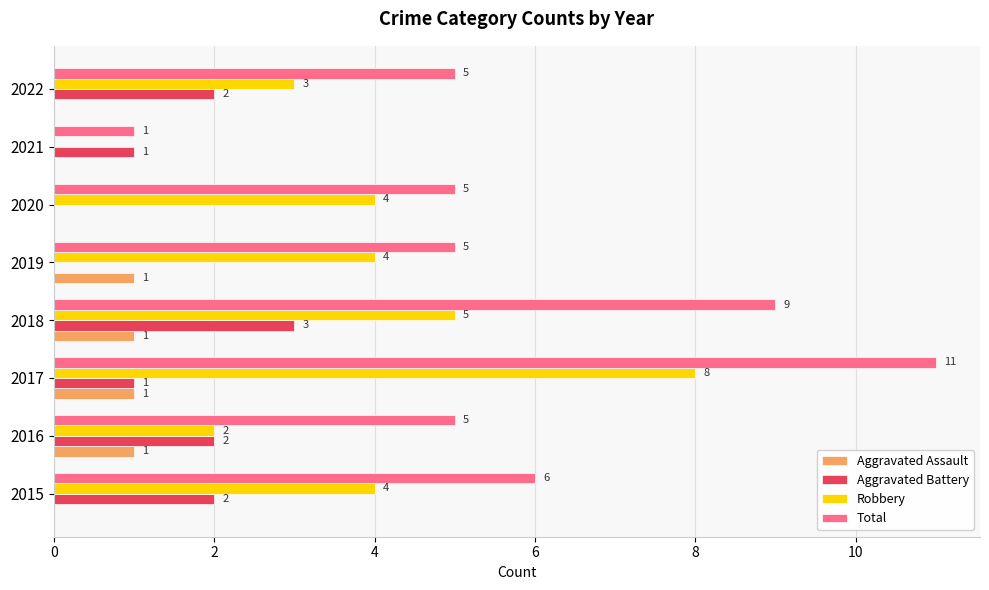

At which category does the chart reach its peak across all series?

2017